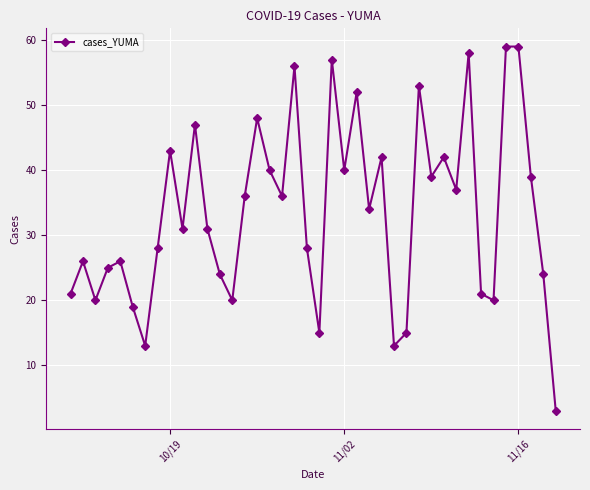

How many points are lower than both their immediate neighbors (excluding endpoints)?

12